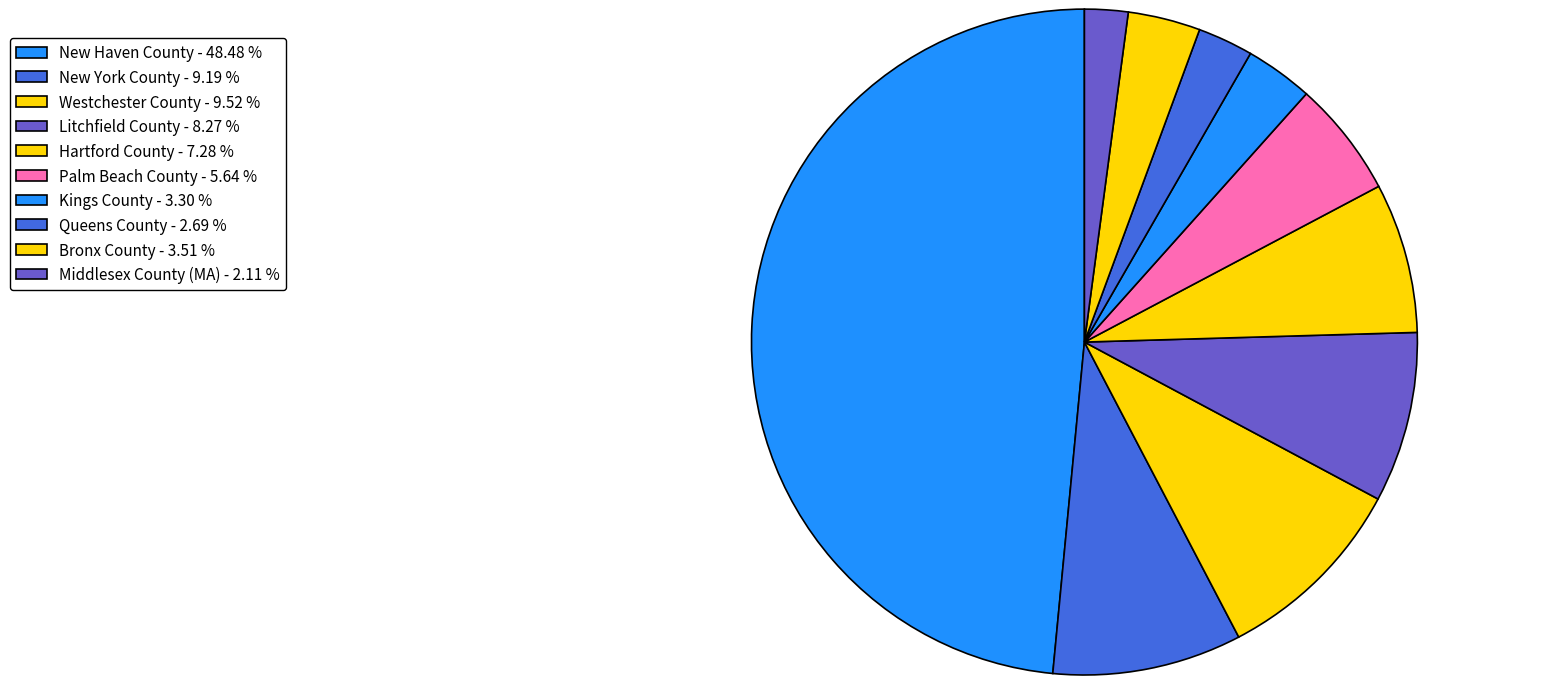

True or false: New York County accounts for 9% of the total.

True